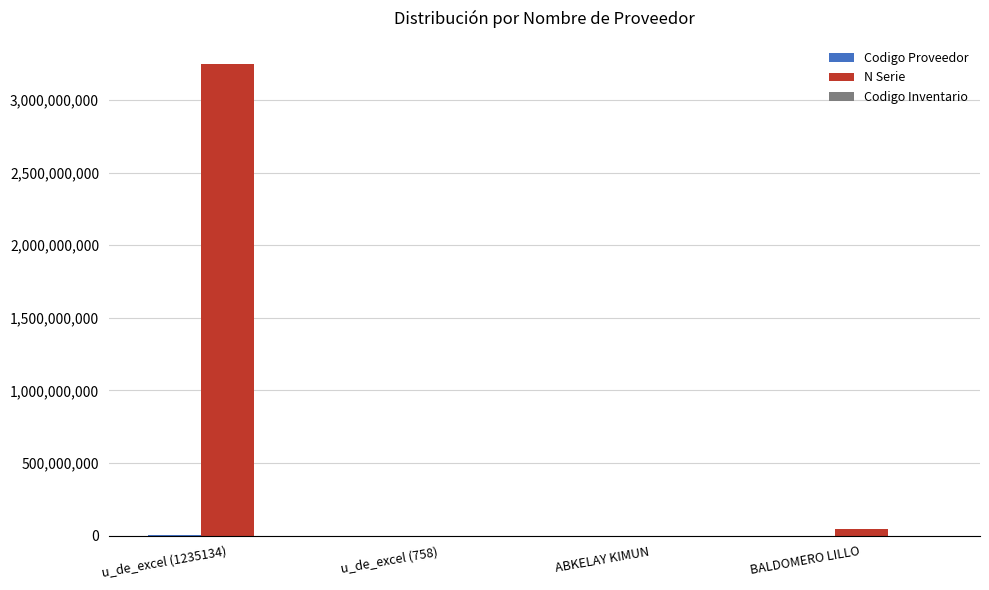

At which category does the chart reach its peak across all series?

u_de_excel (1235134)